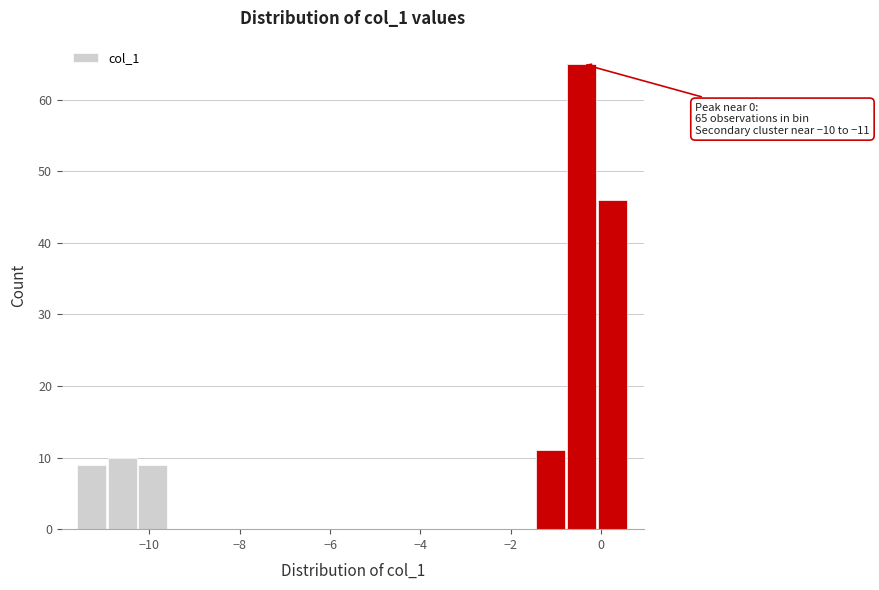

Read against the x-axis, roughly where is the centre of the tallest bar?

-0.4